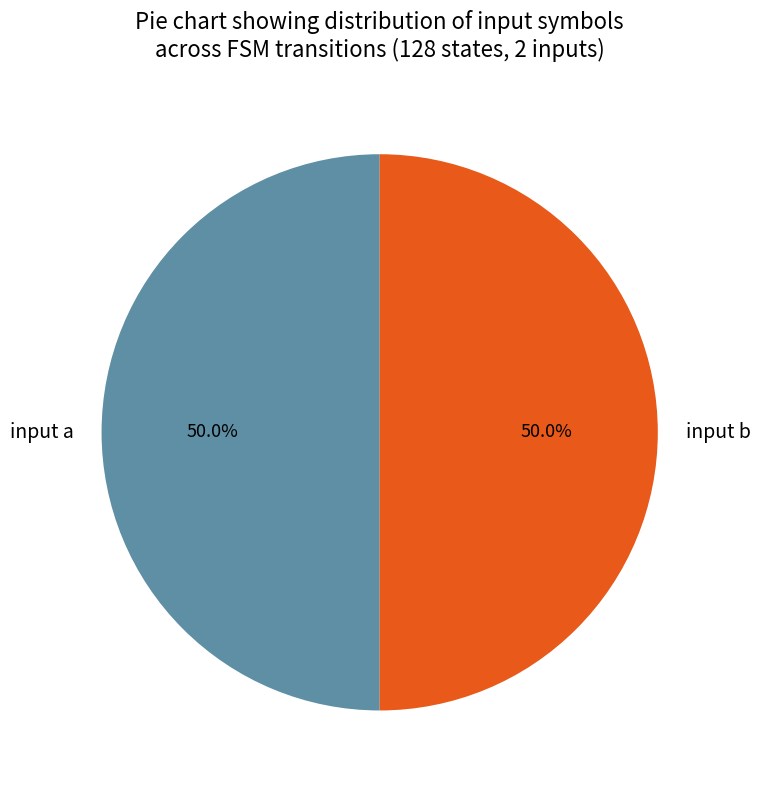

Approximately how many times larger is the value at input b compared to input a?

1.0